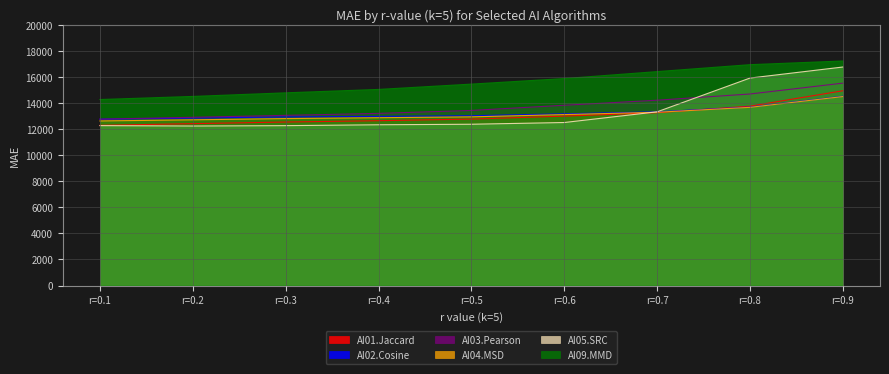

What is the value of the AI02.Cosine point at the 5th from the left?

13036.0